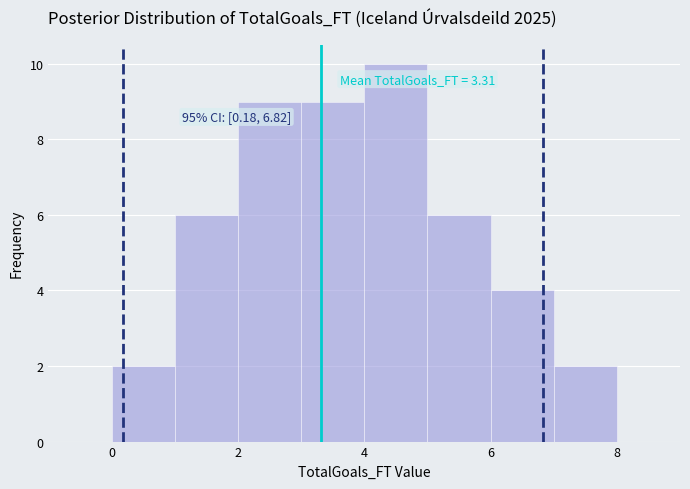

Which range on the x-axis has the tallest bar?

4 to 5